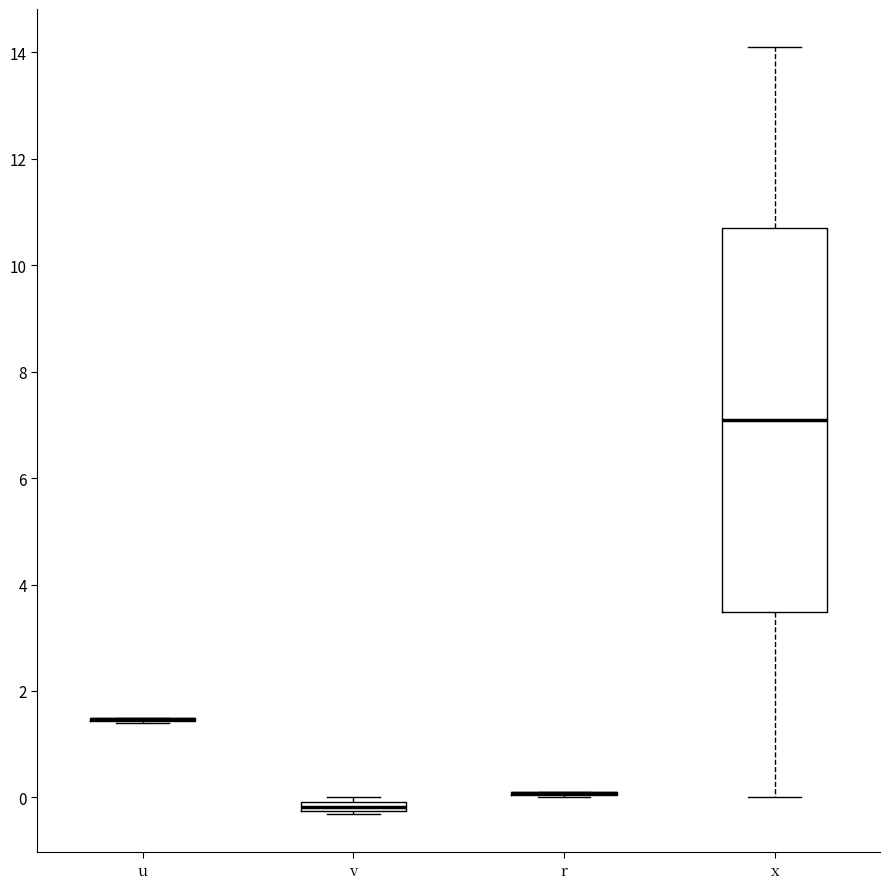

Which box is the tallest, from its lower edge to its upper edge?

x